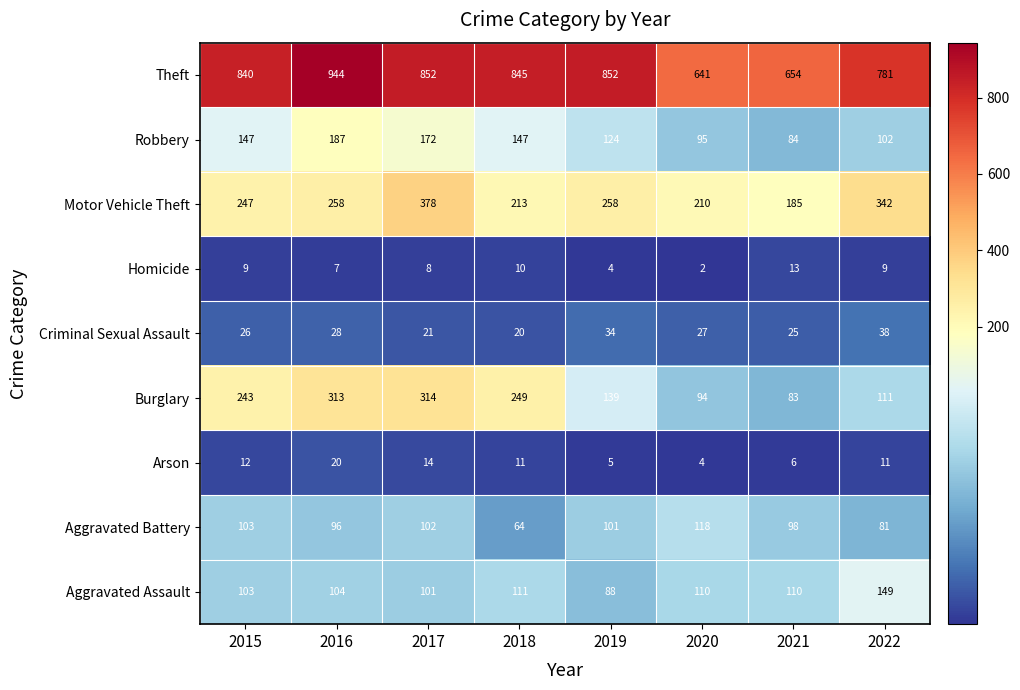

What is the sum of all Motor Vehicle Theft values?

2091